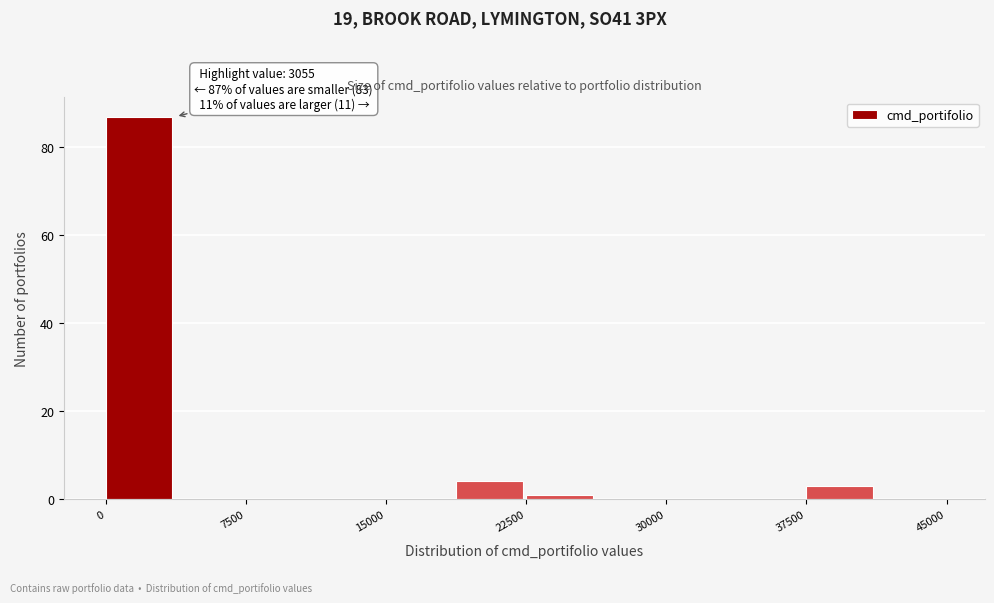

Around what value on the x-axis is the tallest bar? Give the approximate position of its centre, as read against the axis.

2000